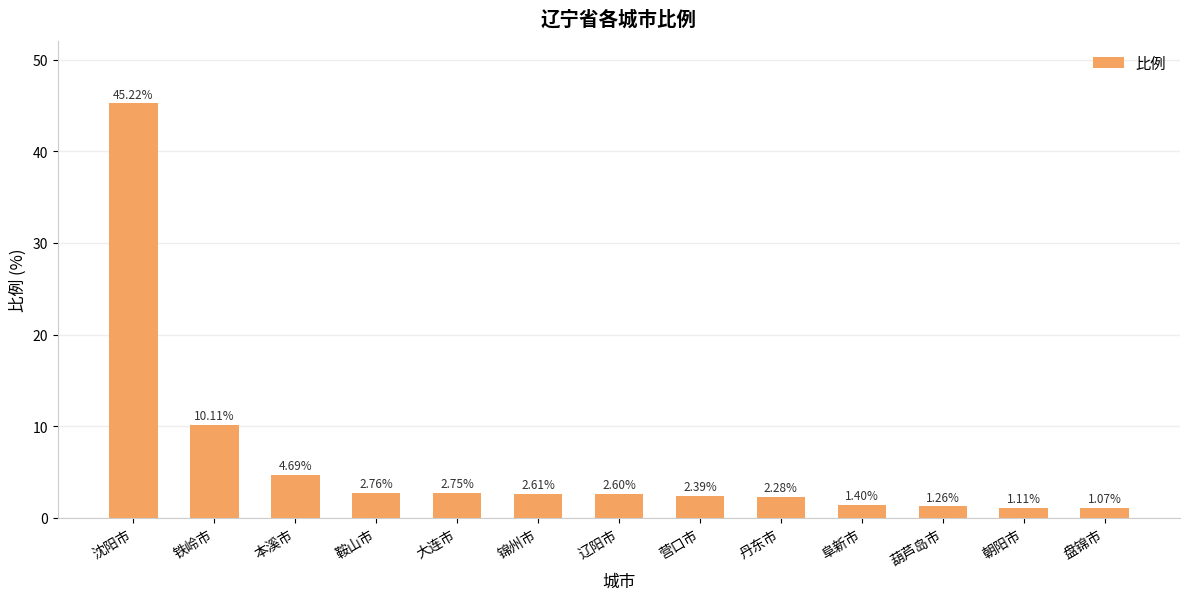

What is the difference between the second highest and minimum values?

9.0